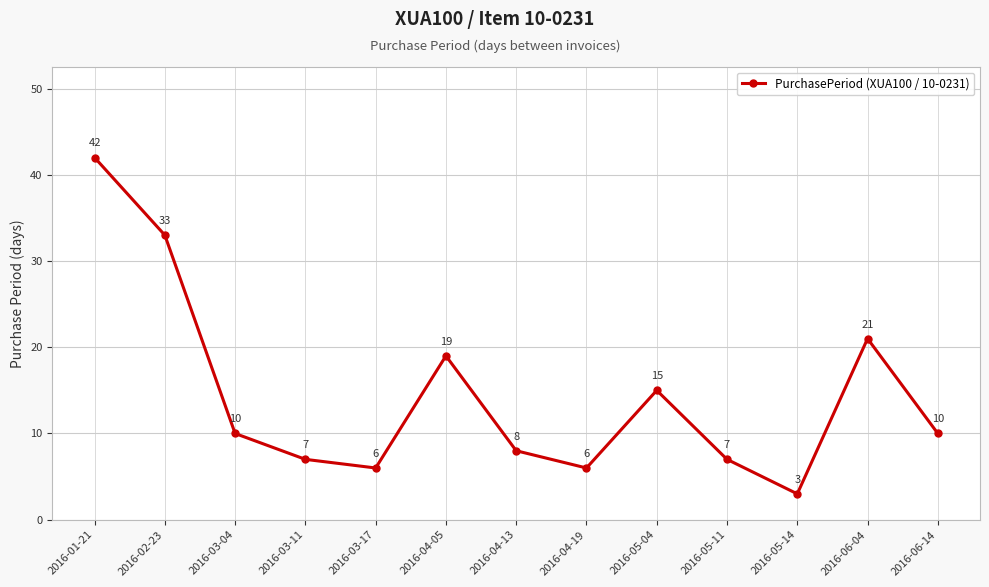

Which category has the lowest value across all series?

2016-05-14